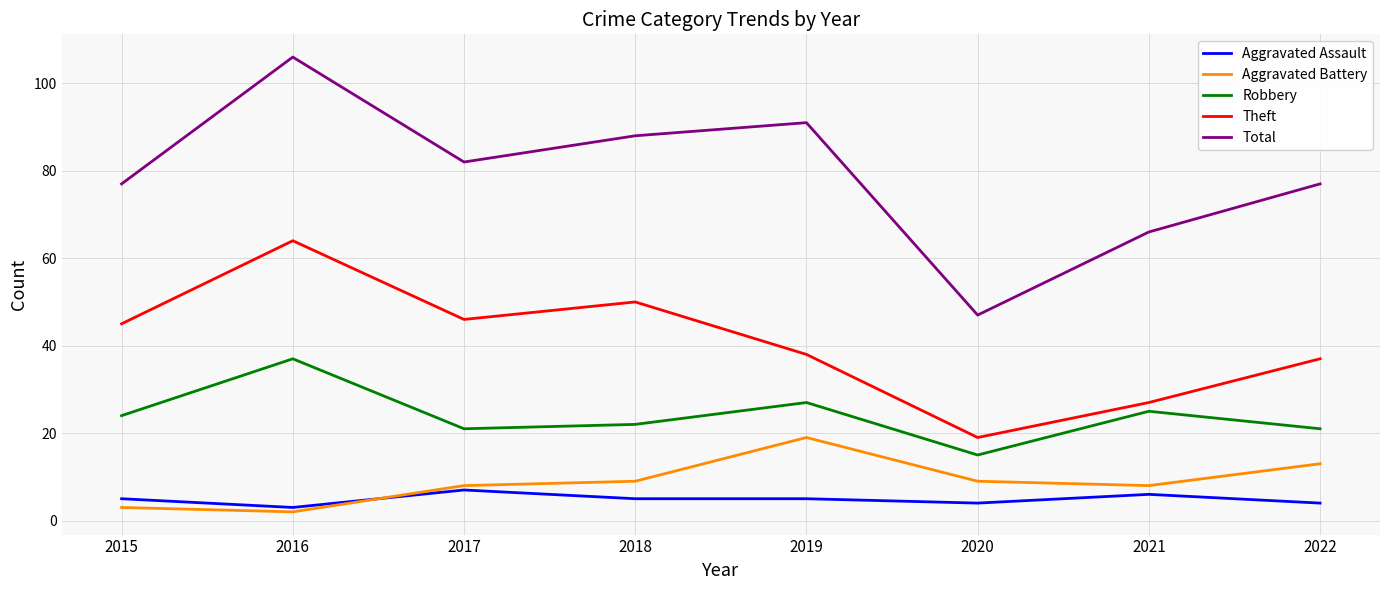

What is the difference between the Robbery values at 2015 and 2016?

13